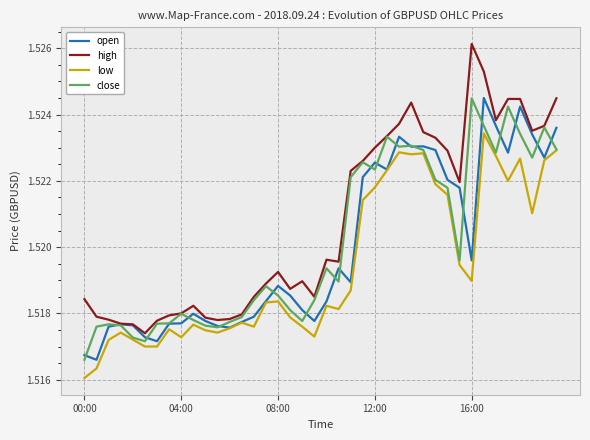

Which series has the largest total across all categories?

high